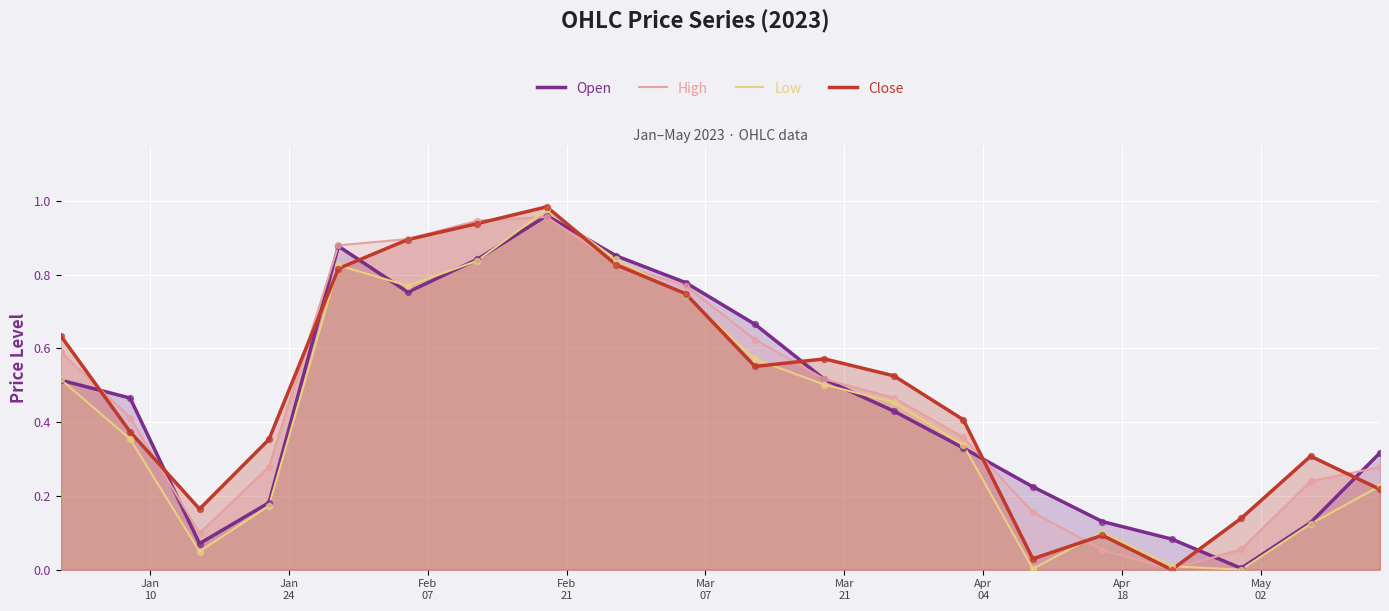

True or false: Open and Close intersect in this chart.

True